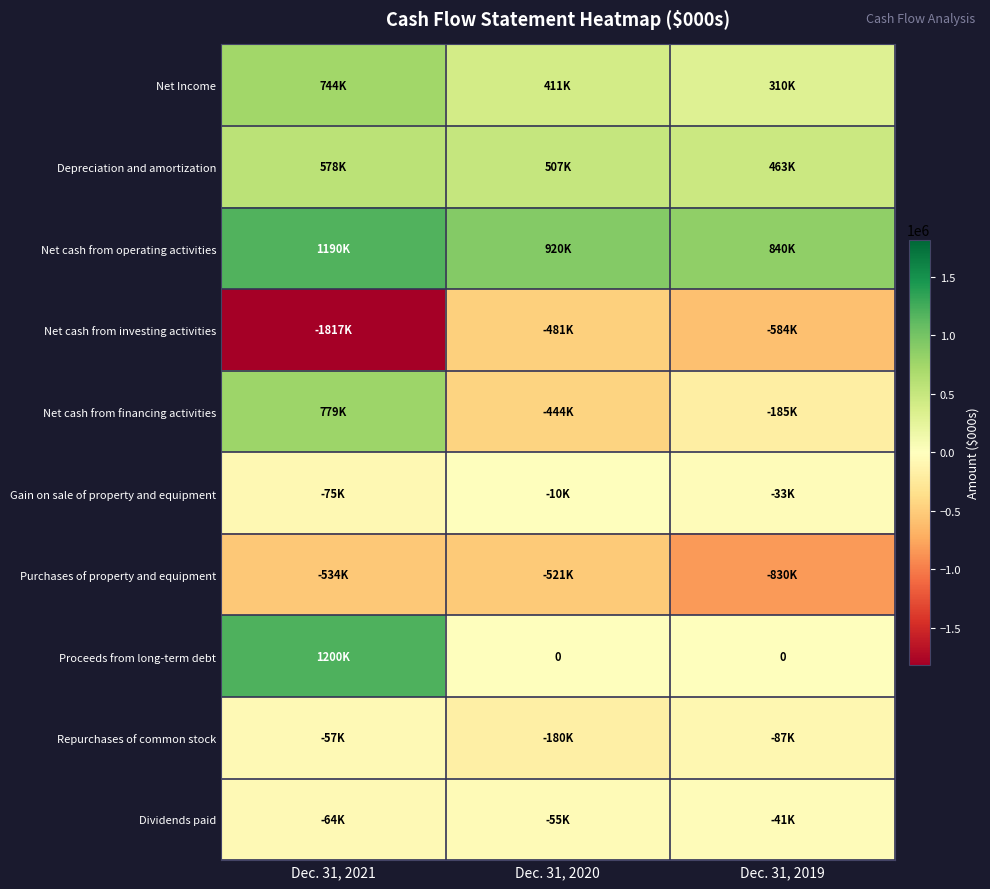

What is the sum of all Dividends paid values?

-159580